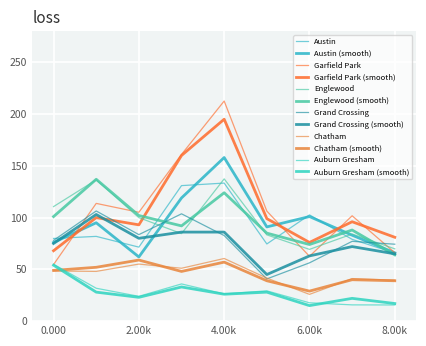

What is the lowest value of the Grand Crossing series?

45